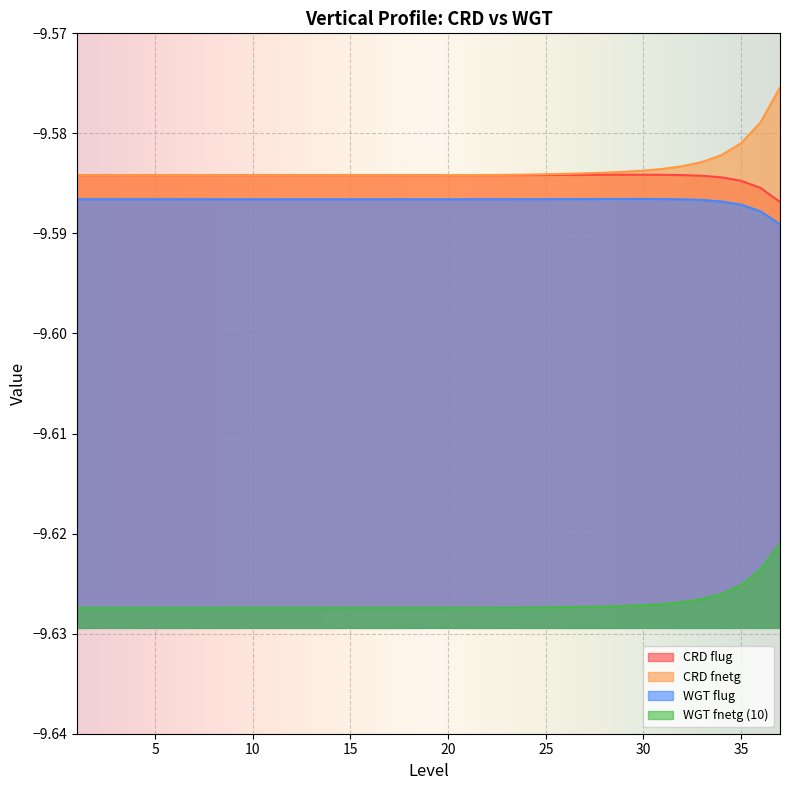

Which series has the largest range (max minus min)?

CRD fnetg